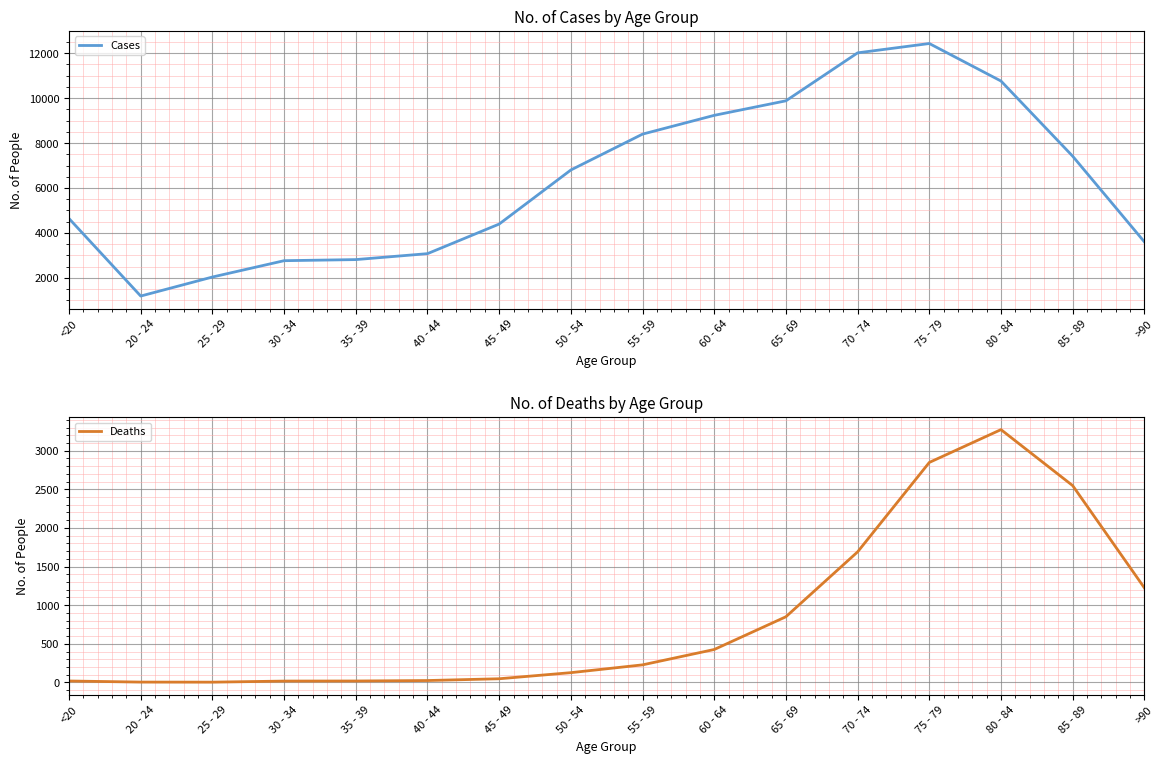

What value does the Deaths series have at 75 - 79?

2848